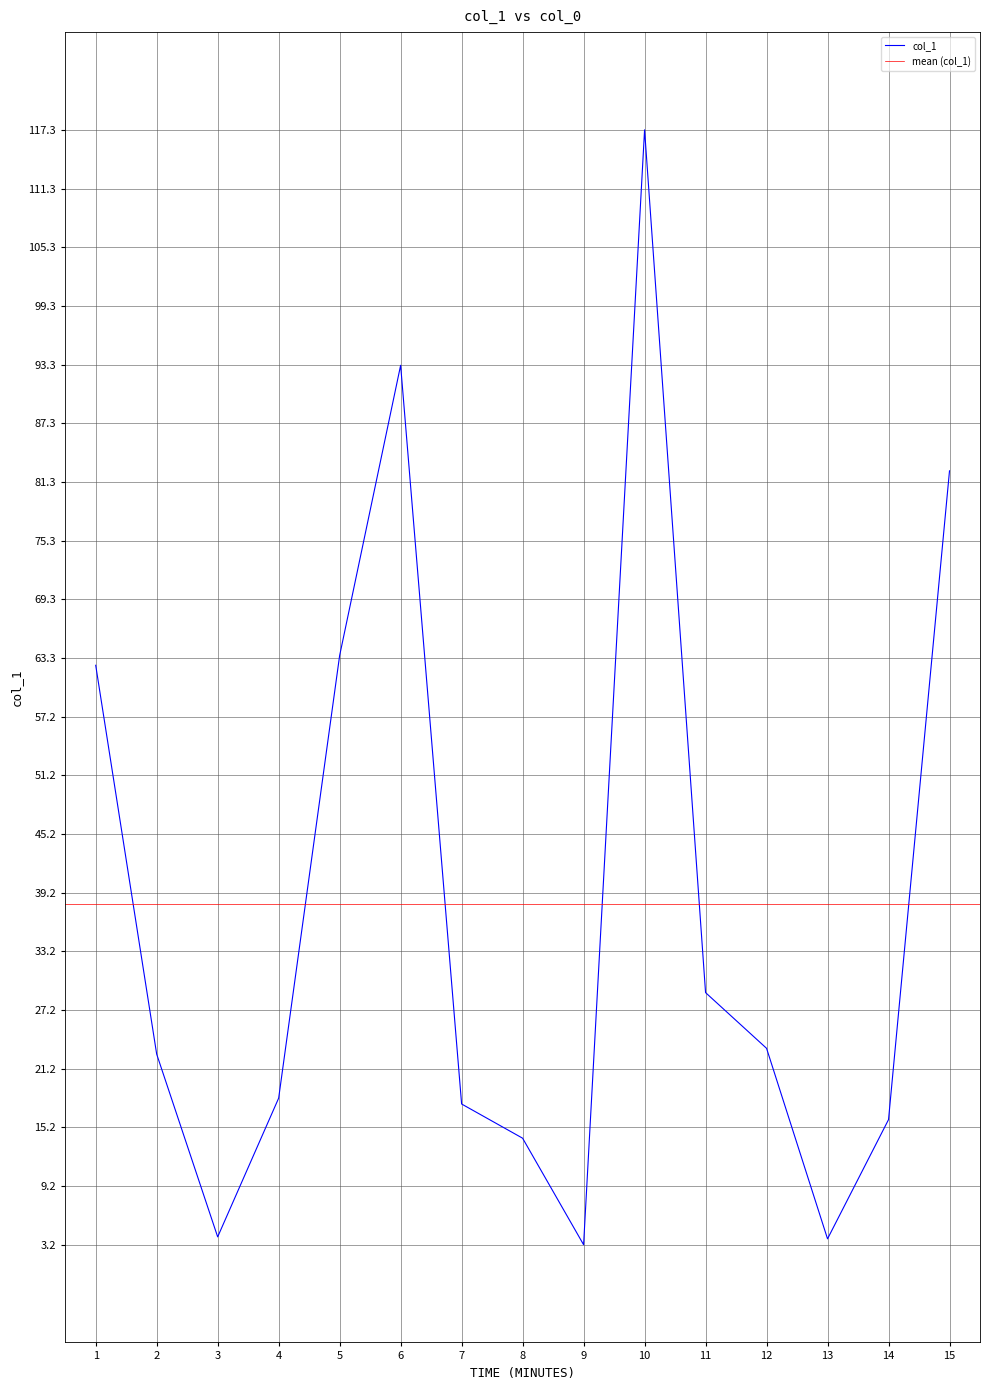

What is the sum of the values at 14 and 9?

19.2